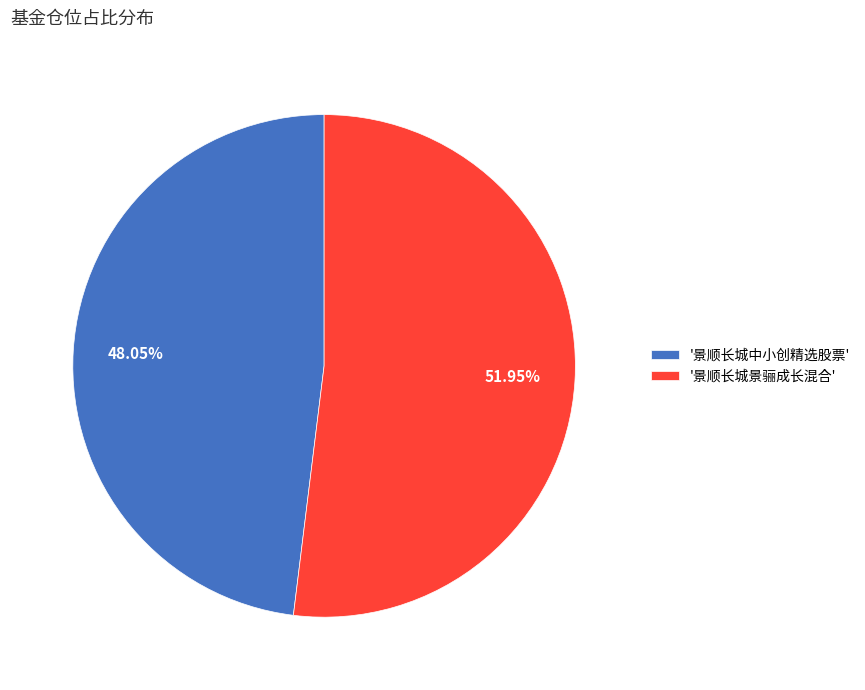

Which slice is the largest?

'景顺长城景骊成长混合'